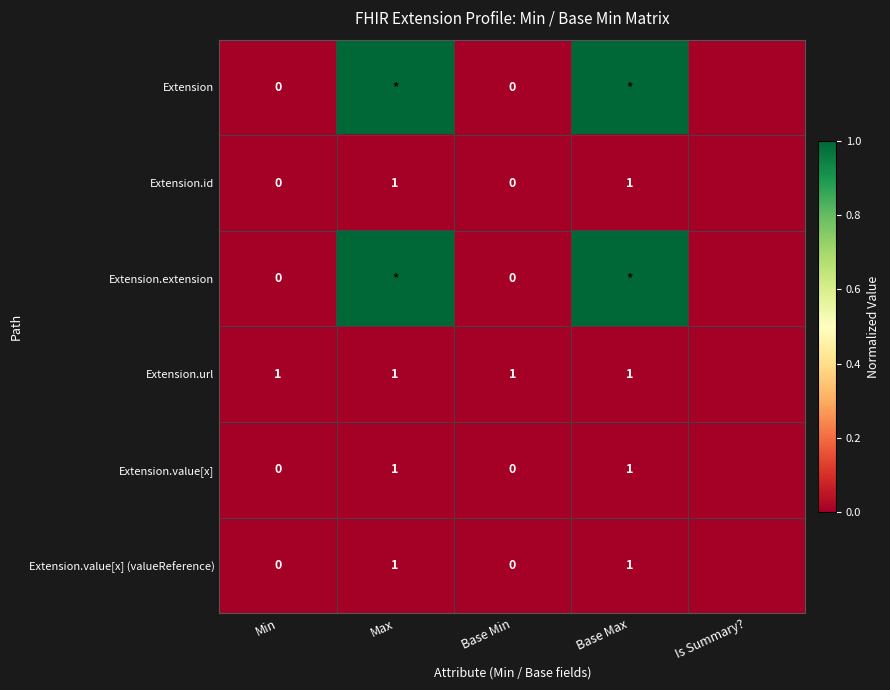

What is the total value across all series at Min?

1.0